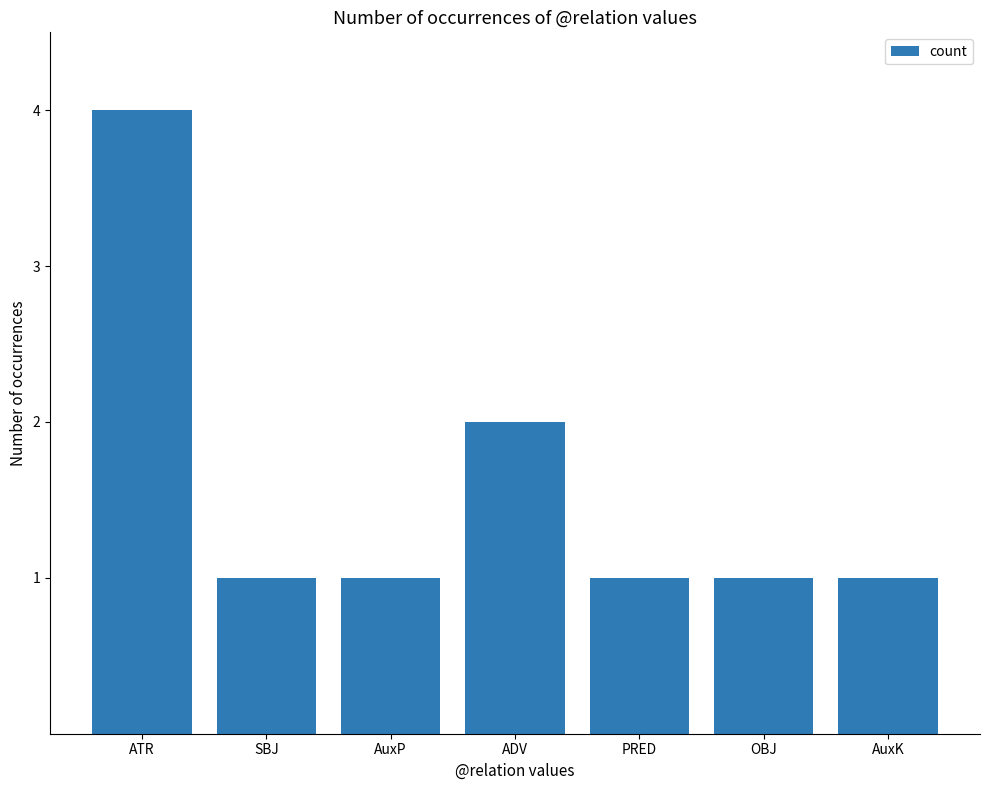

What is the greatest value displayed?

4